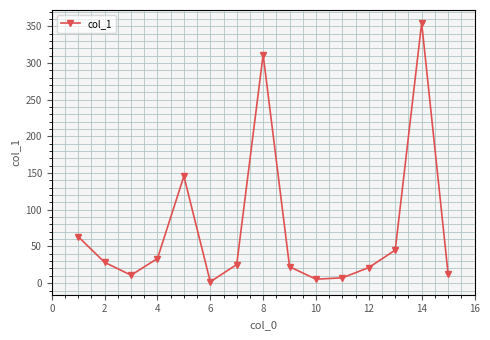

What is the average value?

72.6